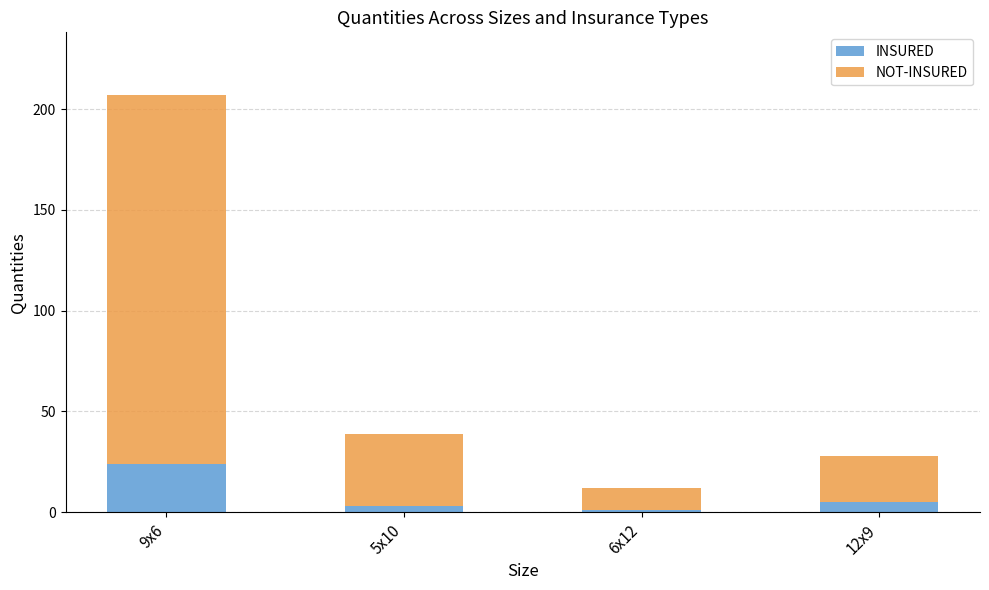

What is the difference between the INSURED values at 5x10 and 6x12?

2